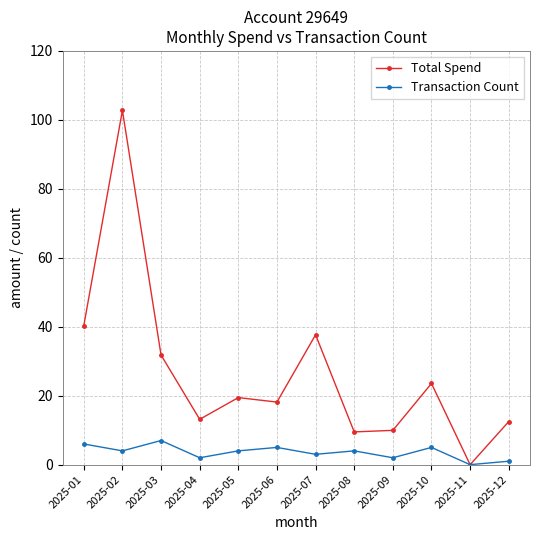

What is the difference between the maximum and minimum values in the Transaction Count series?

7.0